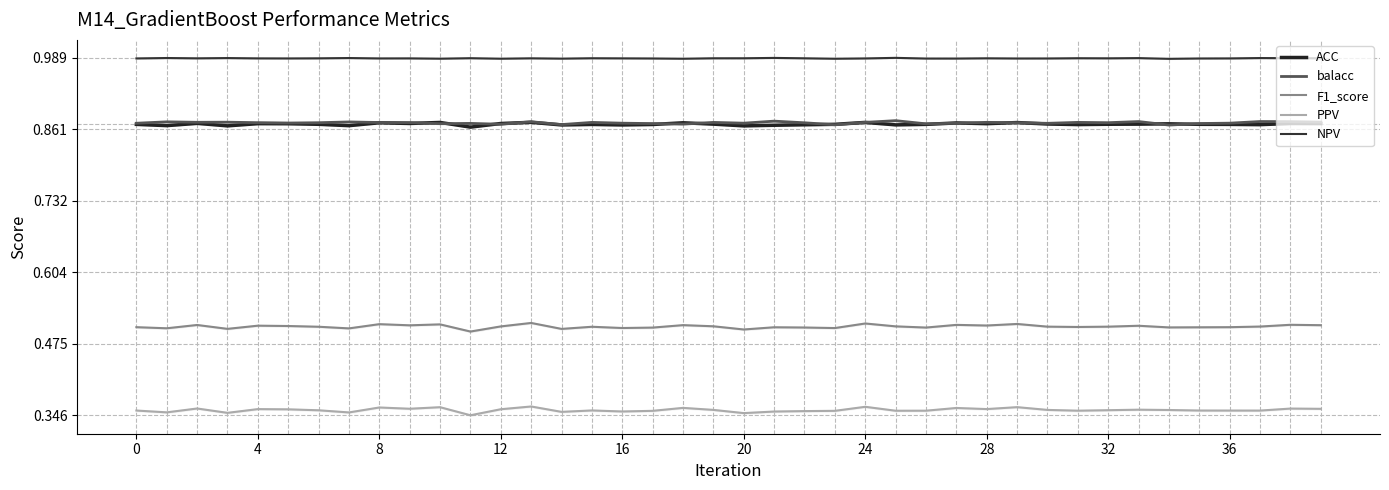

What value does the NPV series have at 14?

1.0